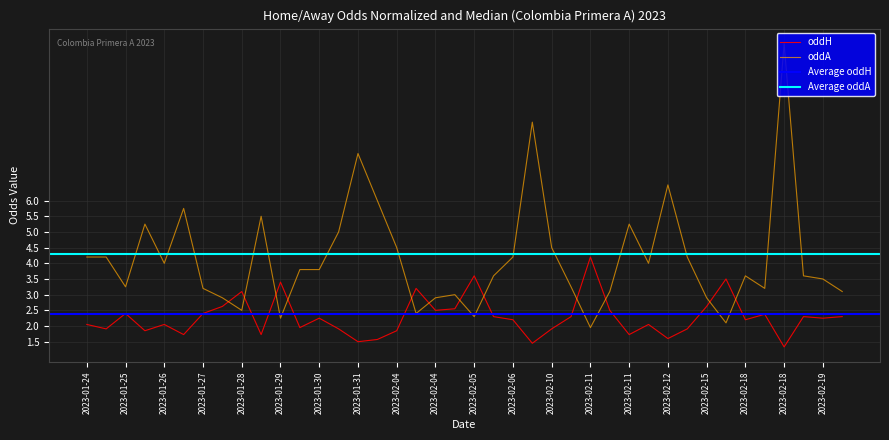

Between which two adjacent categories do oddA and oddH first intersect?

7 and 8